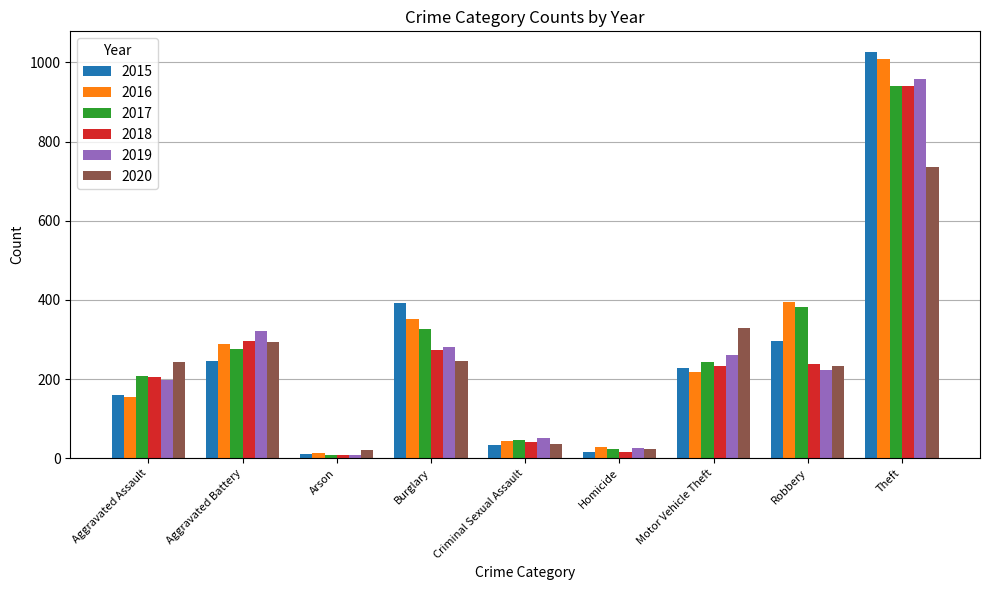

What is the lowest value of the 2016 series?

13